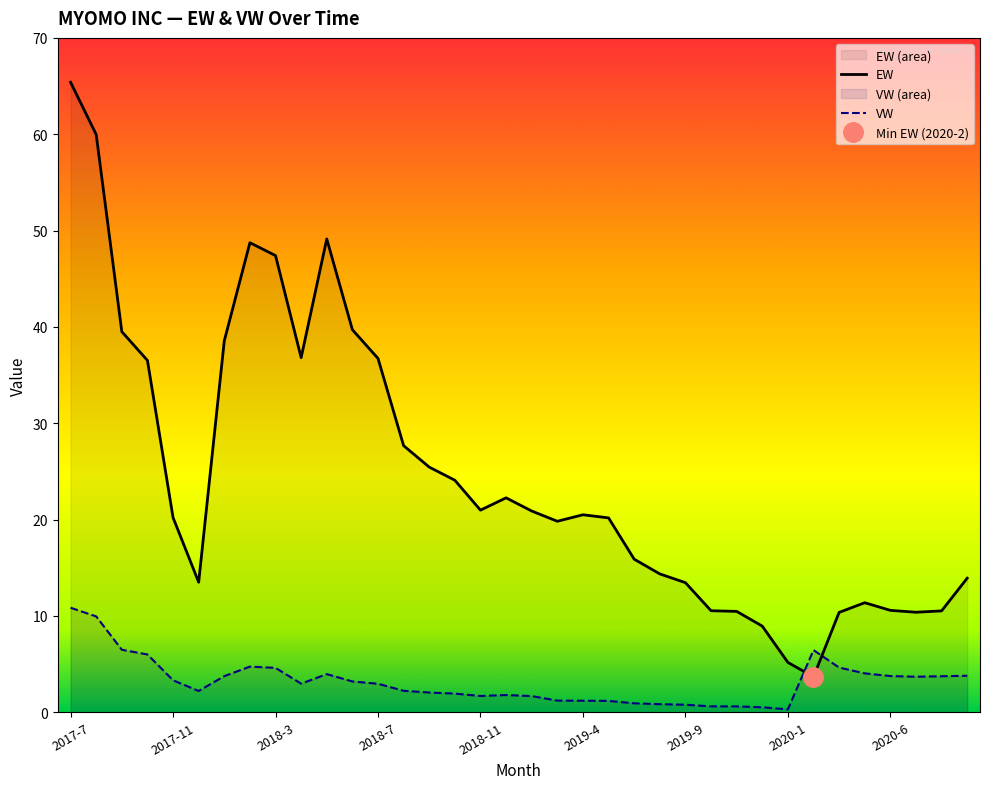

How many data points in VW are less than 2?

14